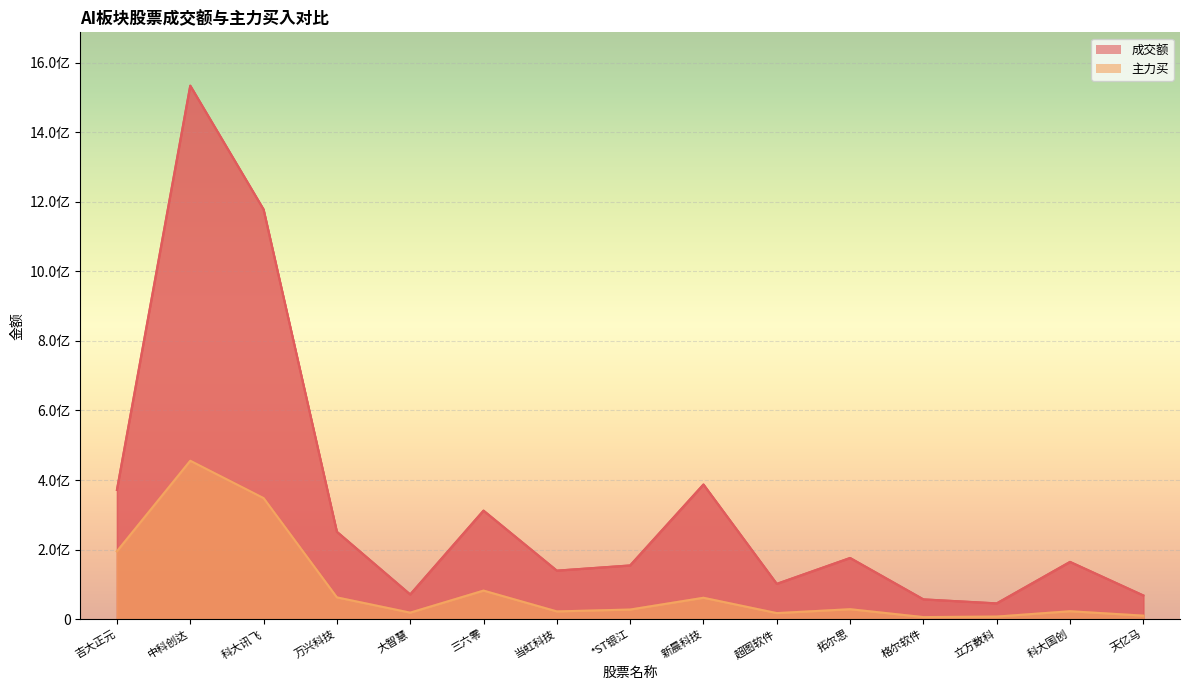

What is the greatest value displayed?

1534192517